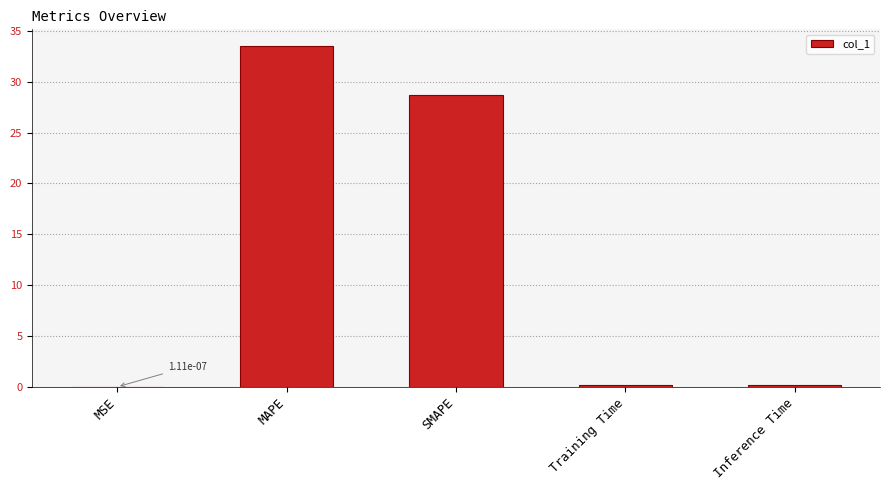

What is the greatest value displayed?

33.5